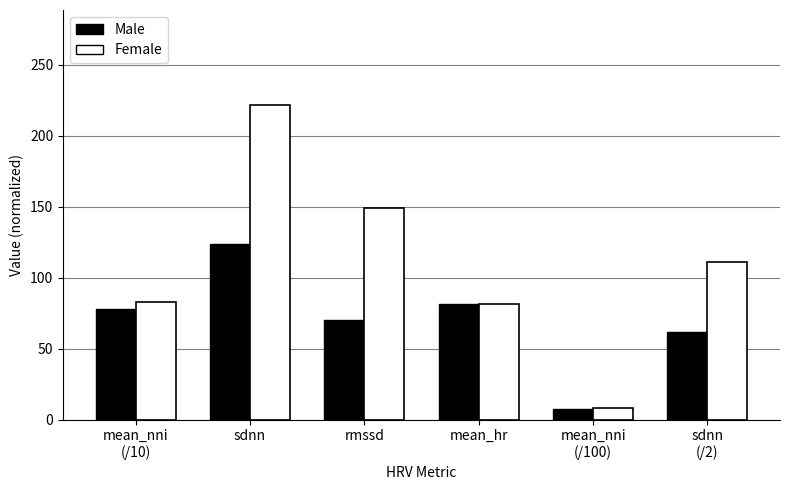

What is the minimum value shown in the chart?

7.8